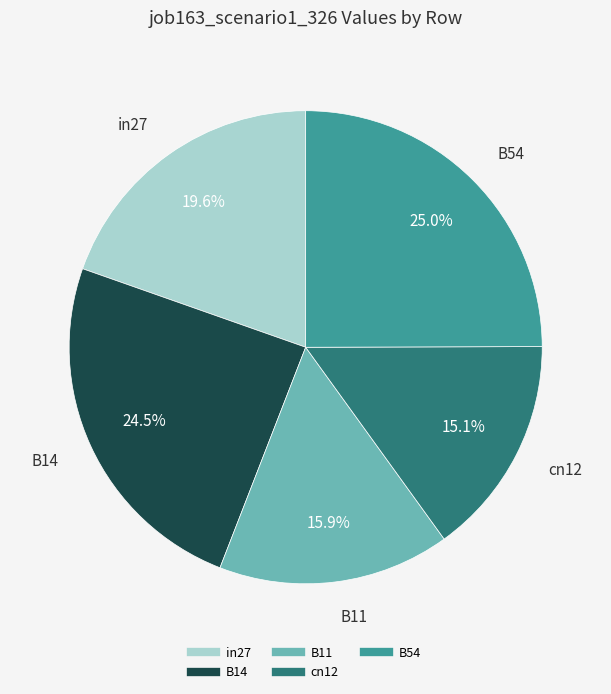

How many slices are in this pie chart?

5